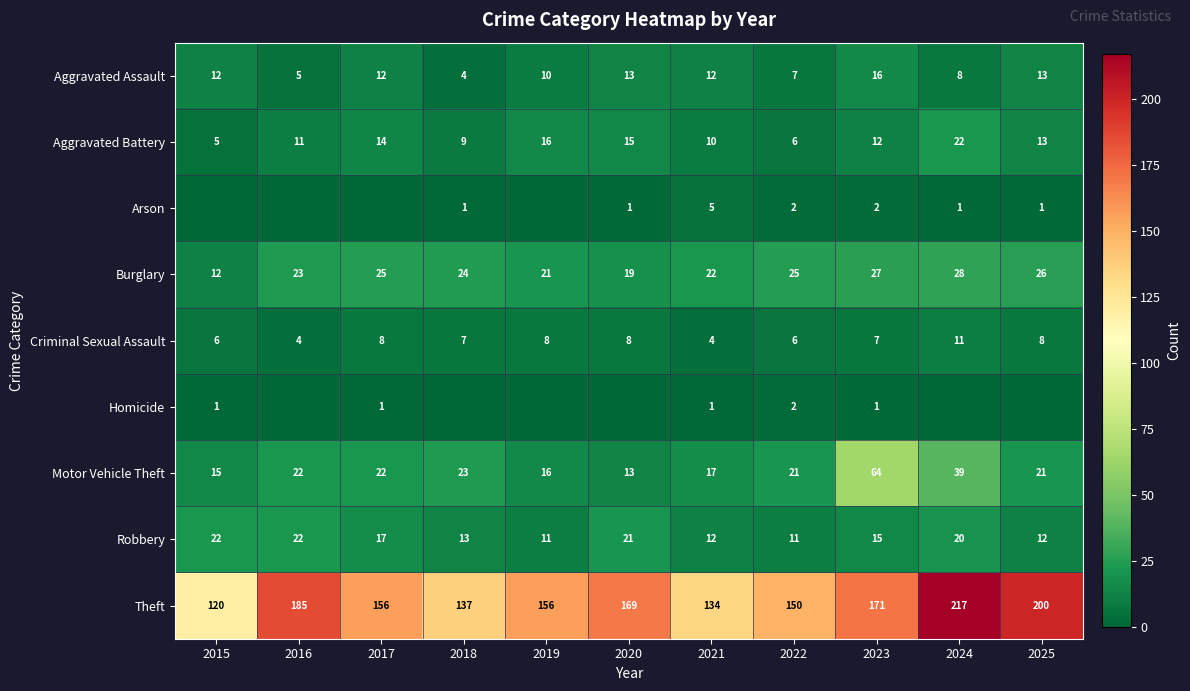

At which label is Motor Vehicle Theft closest to 38?

2024